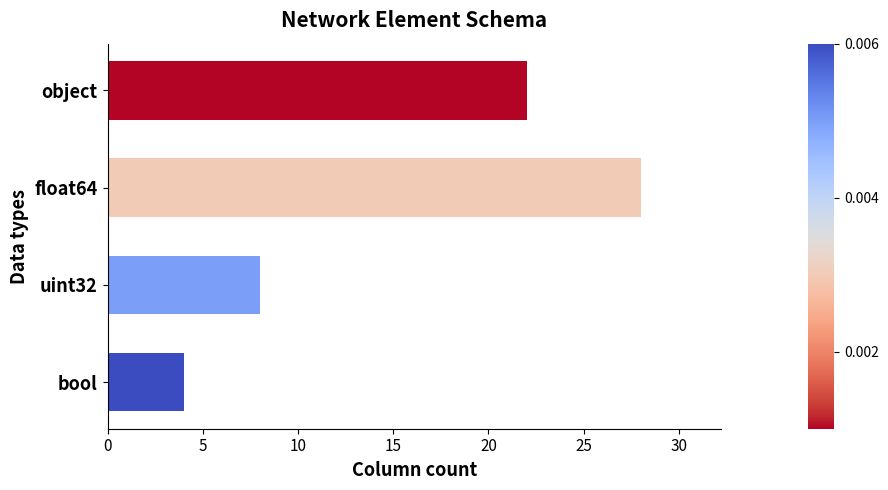

Between uint32 and object, which is larger?

object